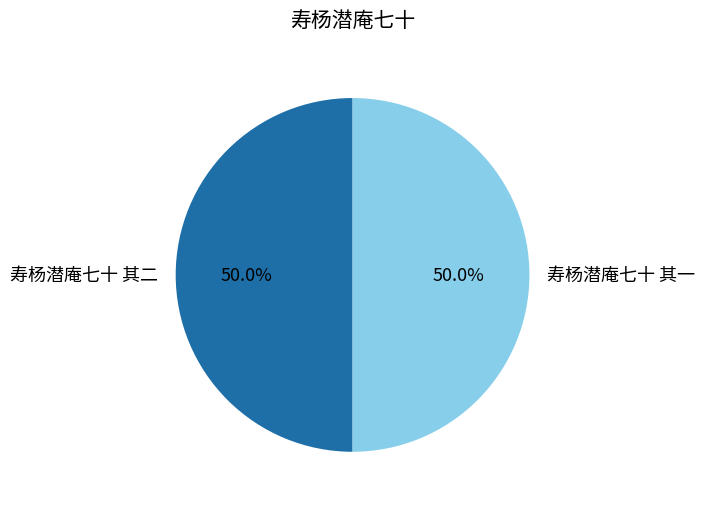

How many slices are in this pie chart?

2